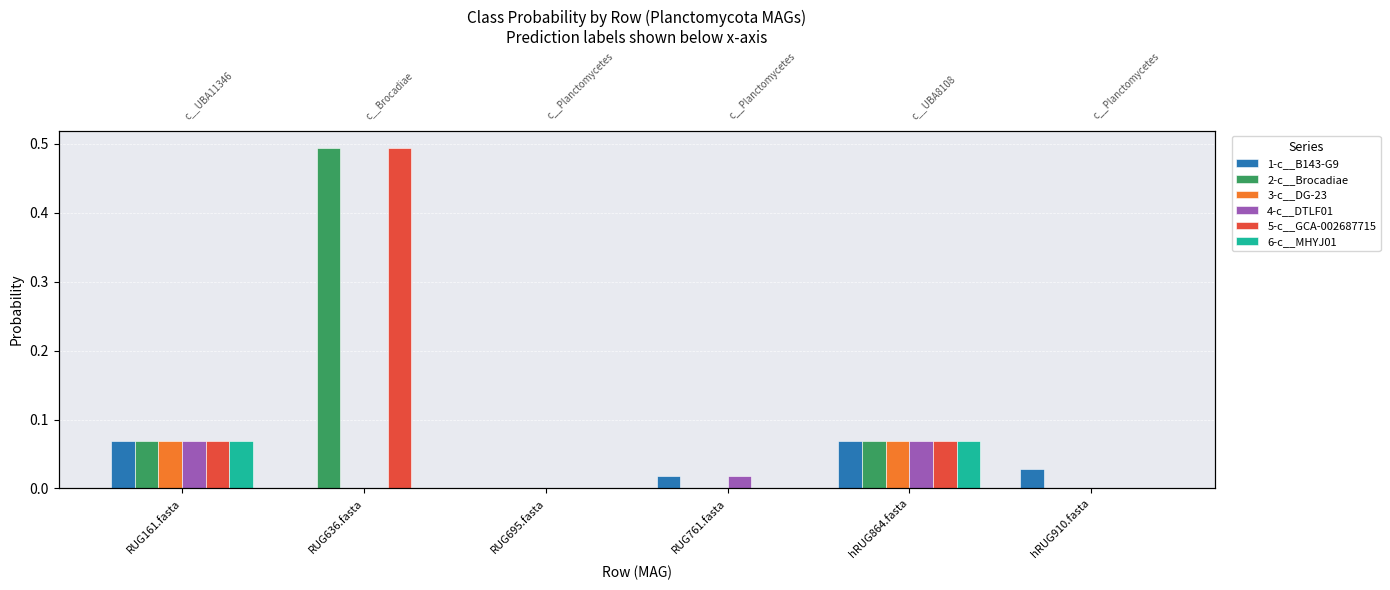

What is the maximum value shown in the chart?

0.5